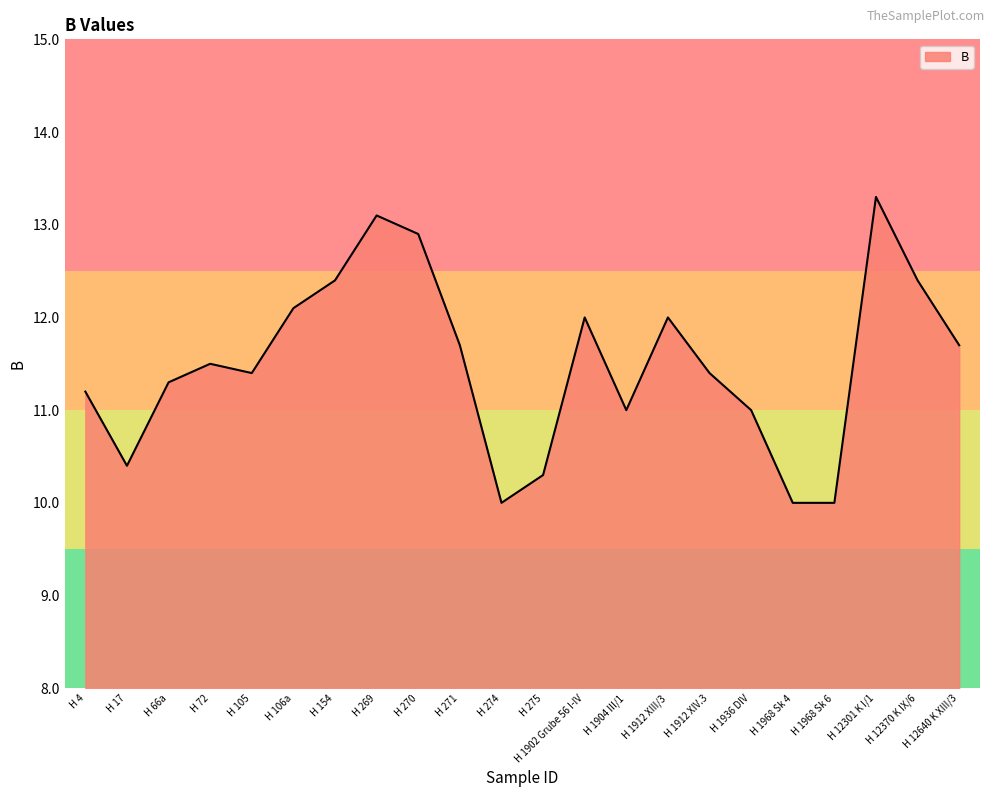

How many interior local peaks (higher than both neighbors) does the data have?

5